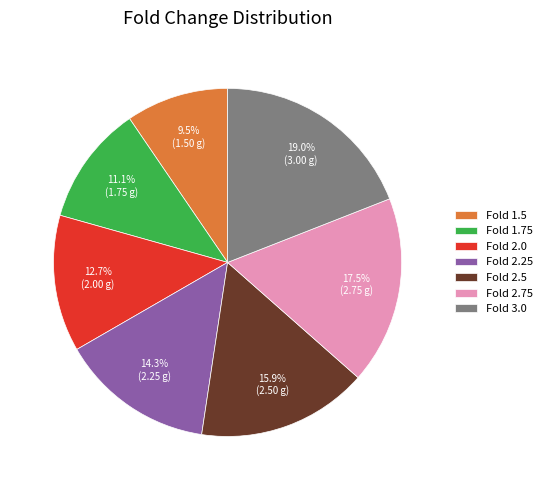

What is the ratio of the value at Fold 2.5 to the value at Fold 1.5?

1.7